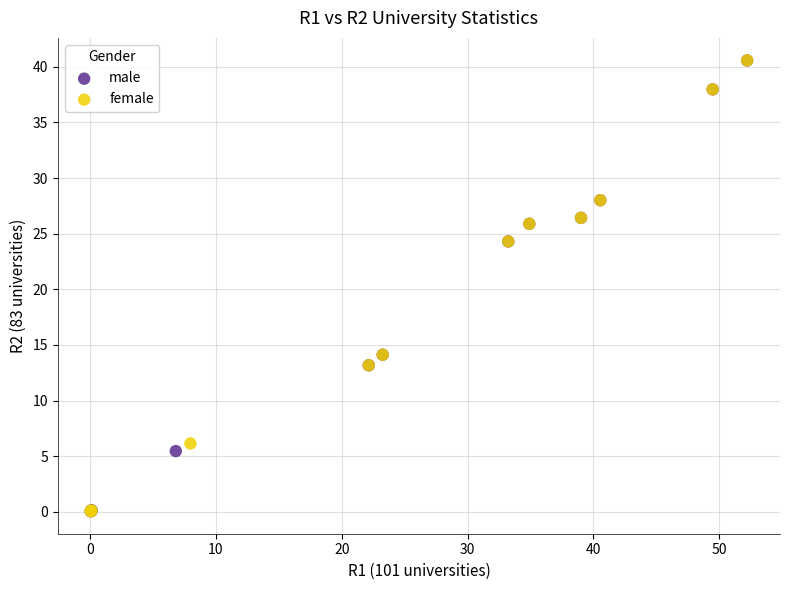

What are all the series names shown in the legend?

male, female